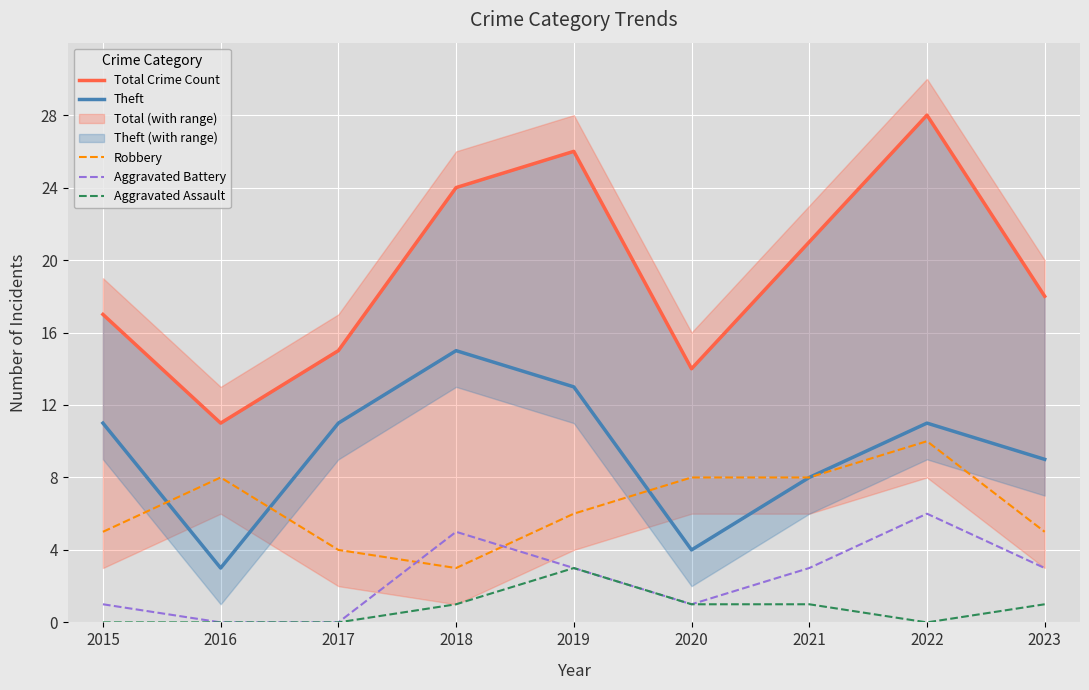

List the labels in order of Aggravated Assault value, smallest first.

2015, 2016, 2017, 2022, 2018, 2020, 2021, 2023, 2019